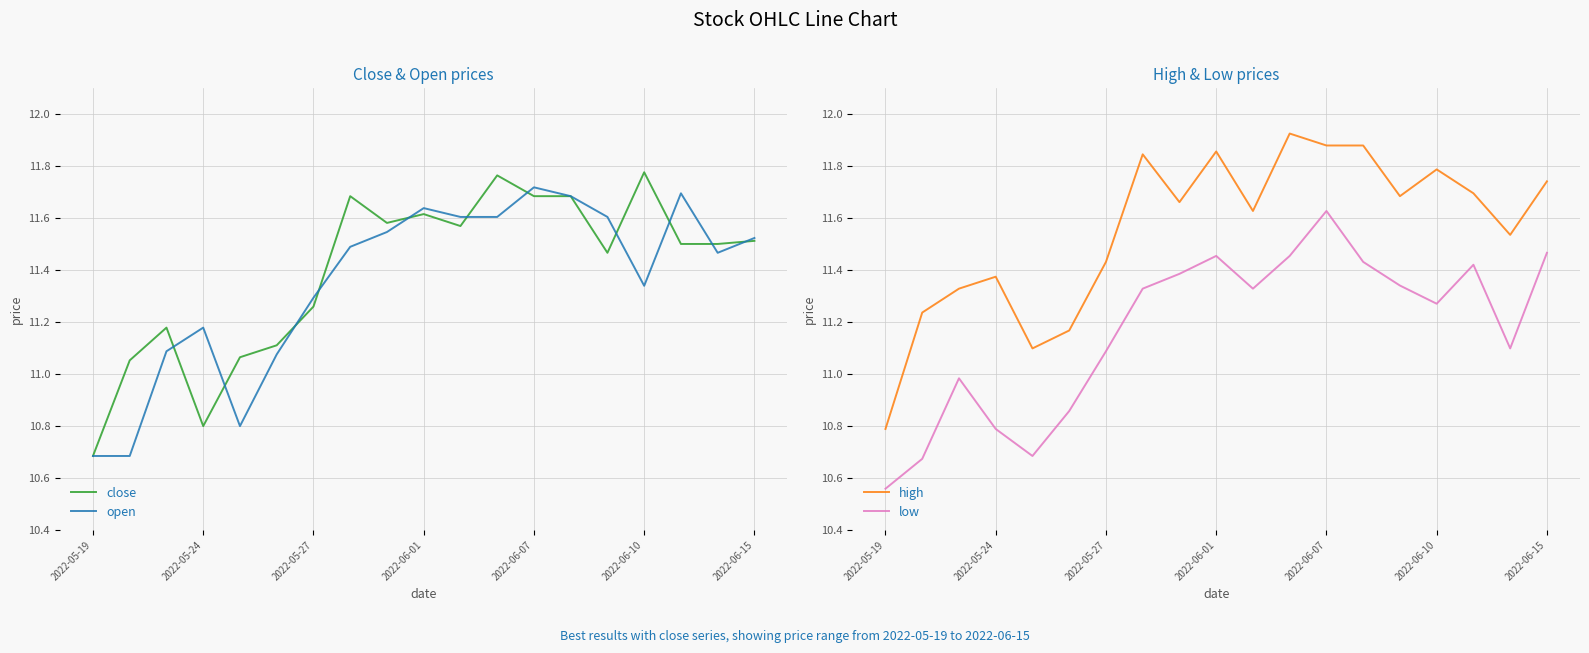

The value of open at 16 is 11.7. True or false?

True